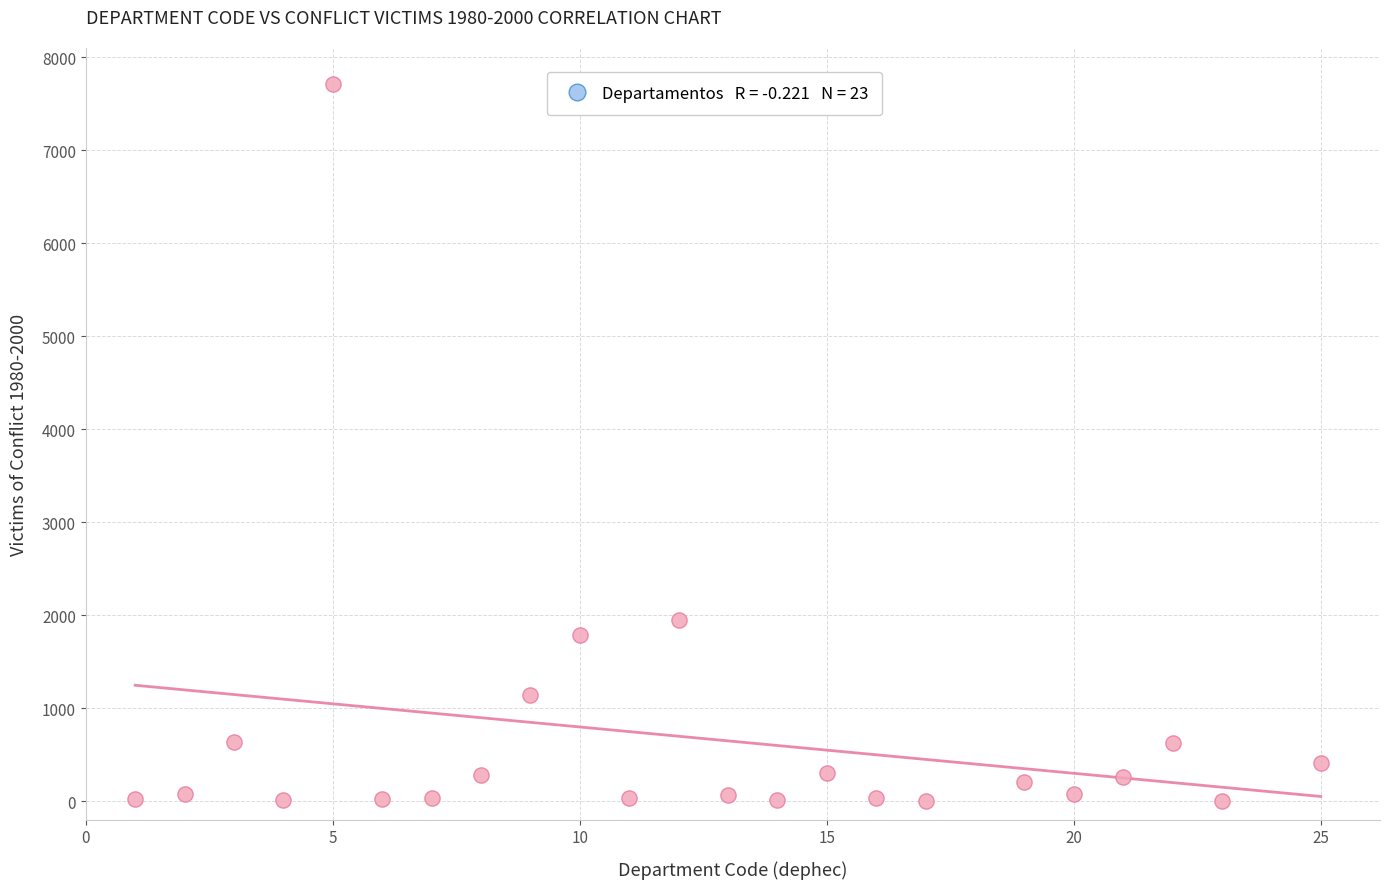

What Y value in the scatter plot is closest to 3857?

1945